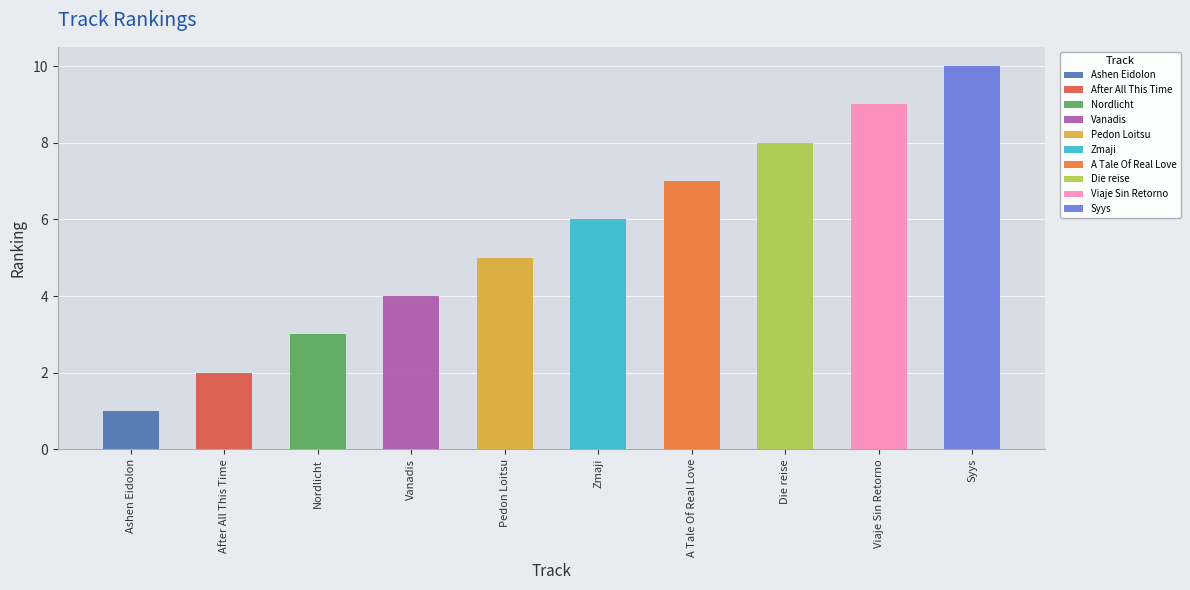

At which category does the chart reach its minimum across all series?

Ashen Eidolon